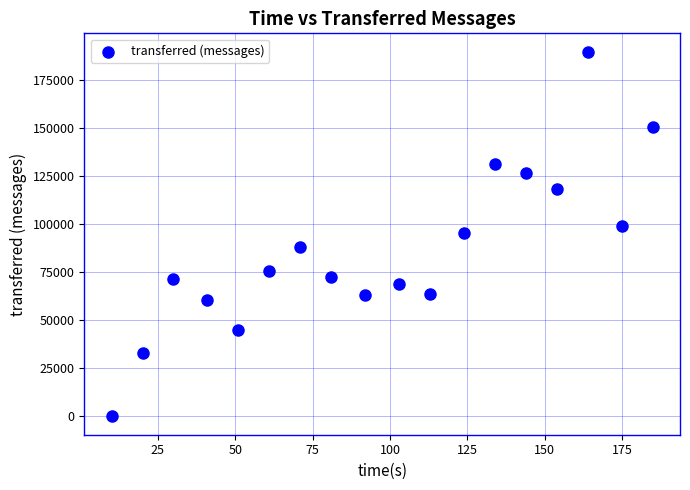

What is the range of Y values (max minus min)?

189980